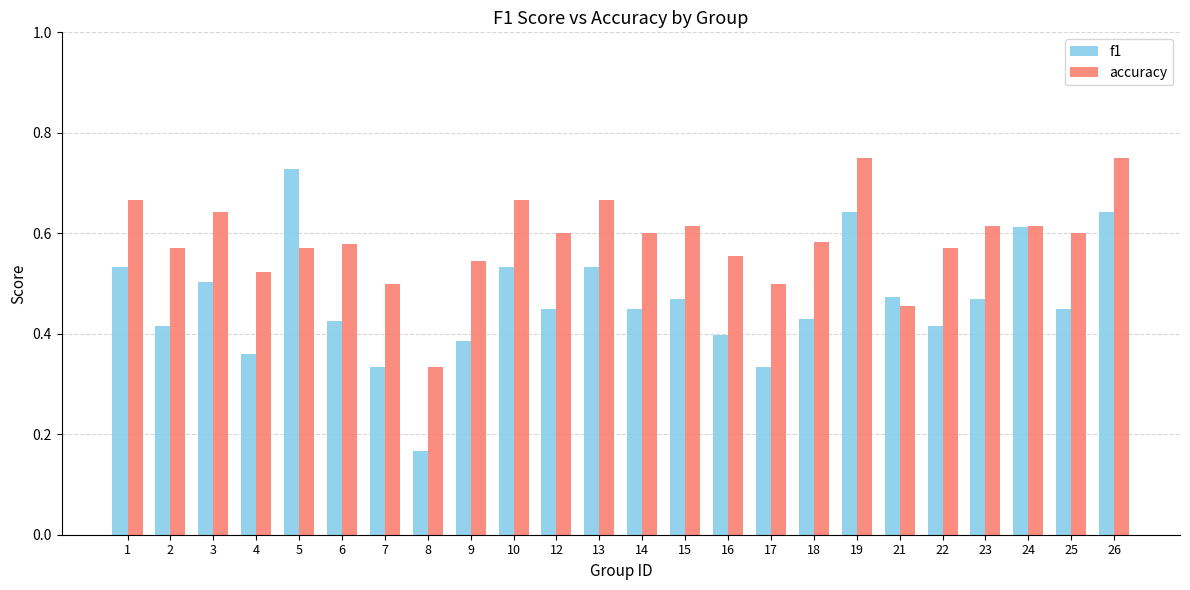

Which series has the largest total across all categories?

accuracy